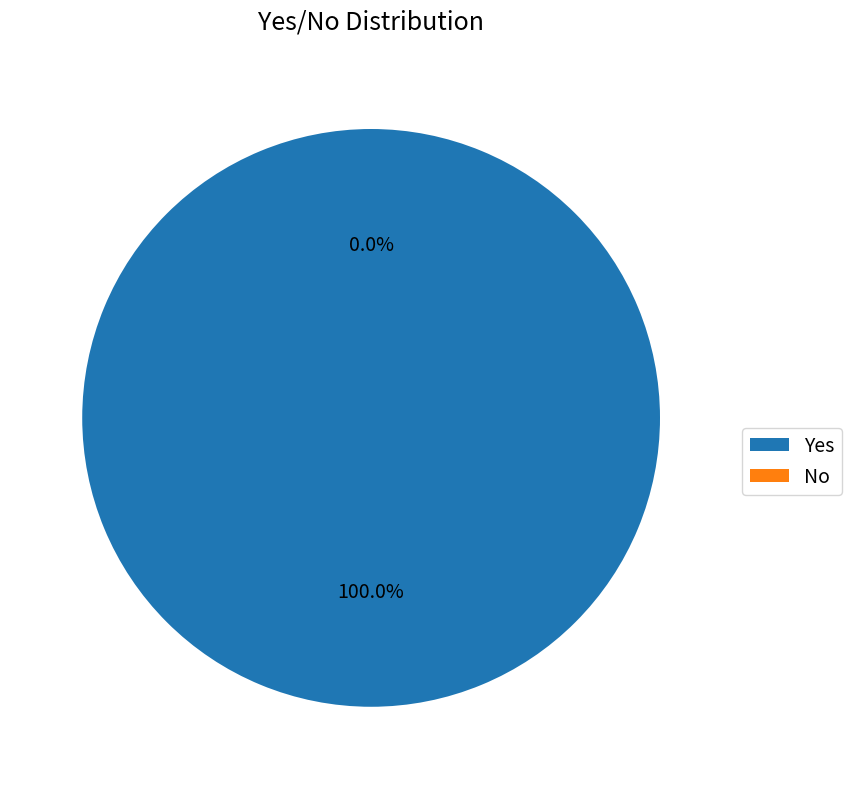

Is Yes the majority of the pie?

Yes